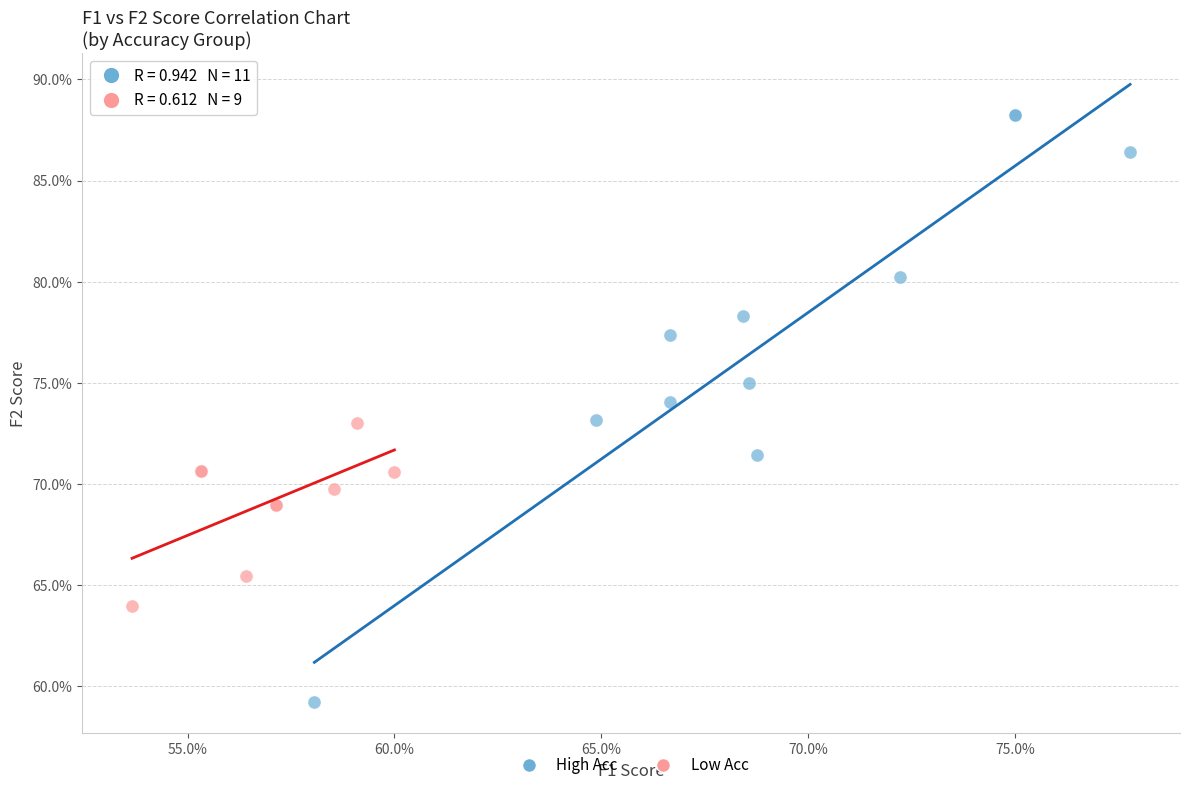

What are all the series names shown in the legend?

High Acc, Low Acc